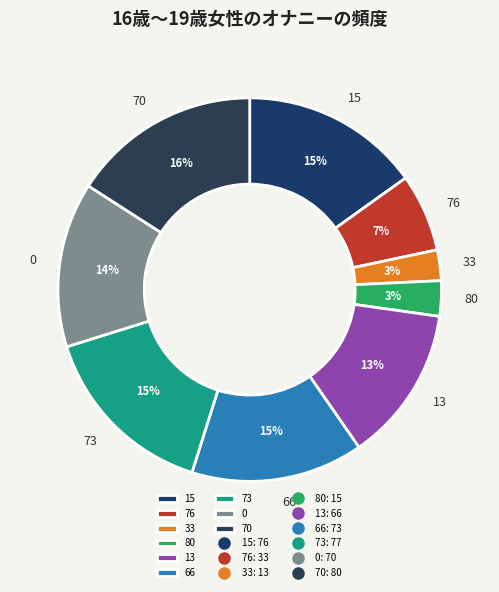

What is the ratio of the value at 13 to the value at 73?

0.9